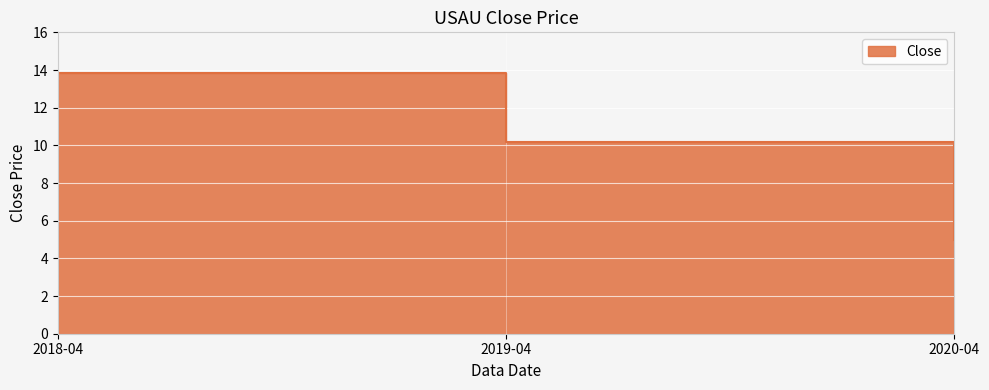

How many data points are less than 10?

1